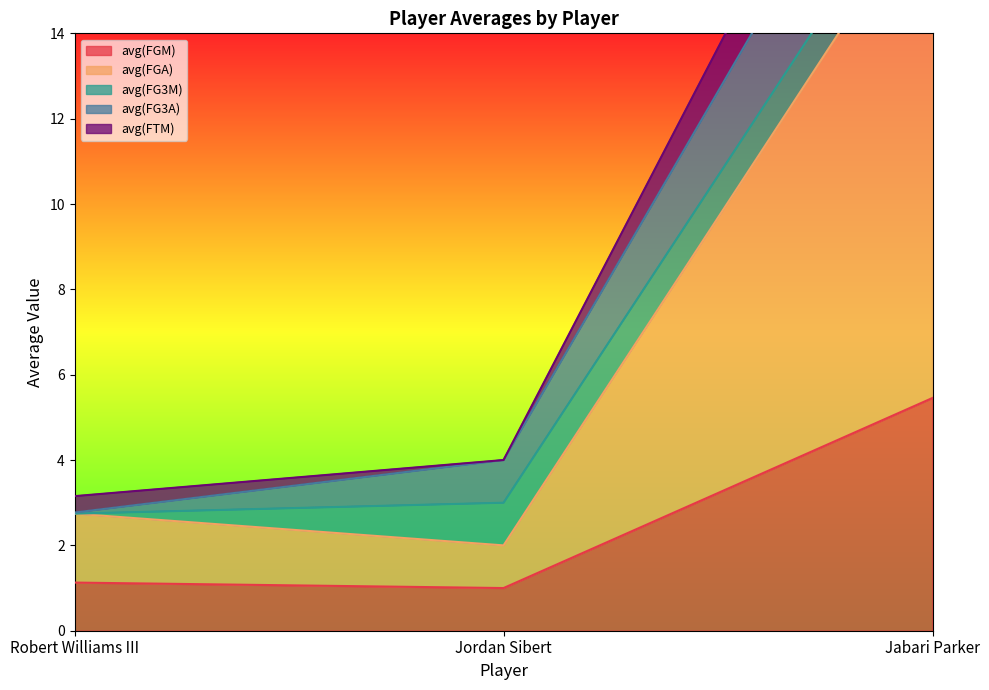

What is the difference between the avg(FTM) values at Robert Williams III and Jabari Parker?

15.6